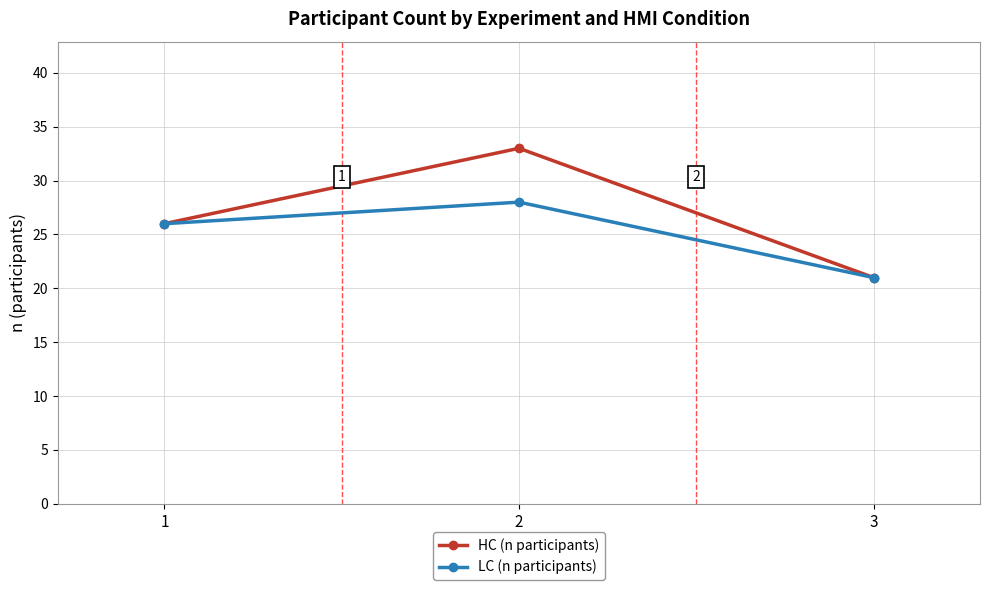

Which series has the widest spread of values?

HC (n participants)